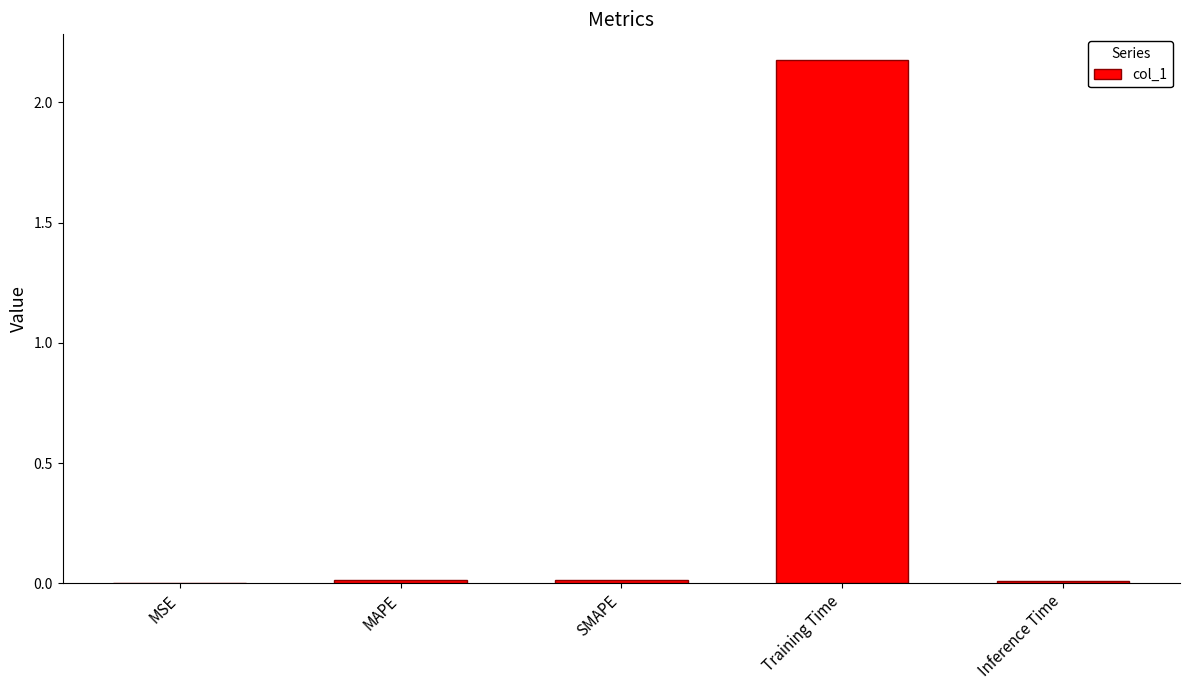

Which label corresponds to the largest value in the chart?

Training Time